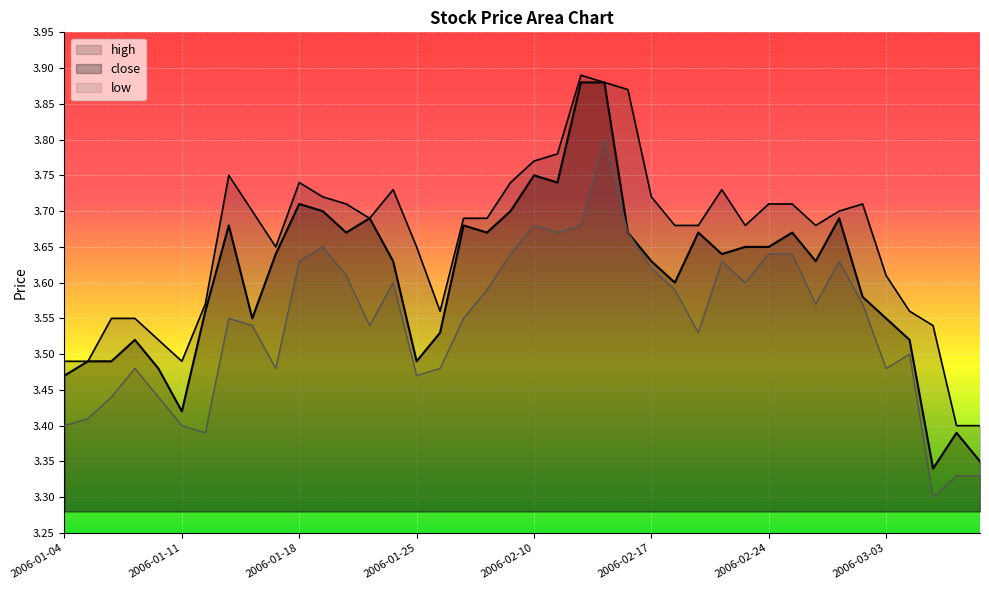

True or false: low has more than 1 interior local peaks.

True